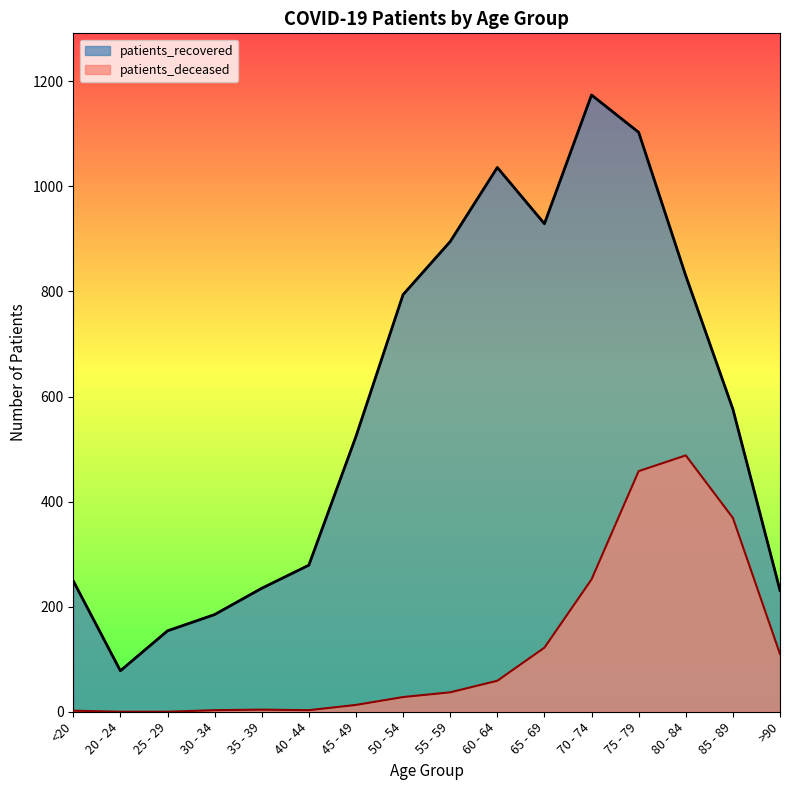

How many lines are shown in the chart?

2